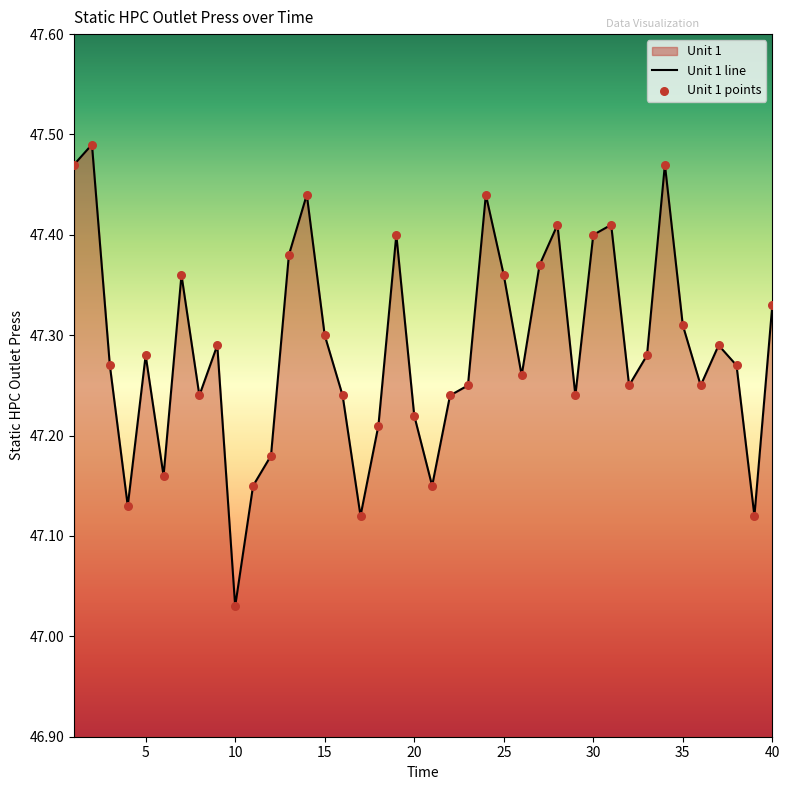

Which has a higher value, 26 or 3?

3